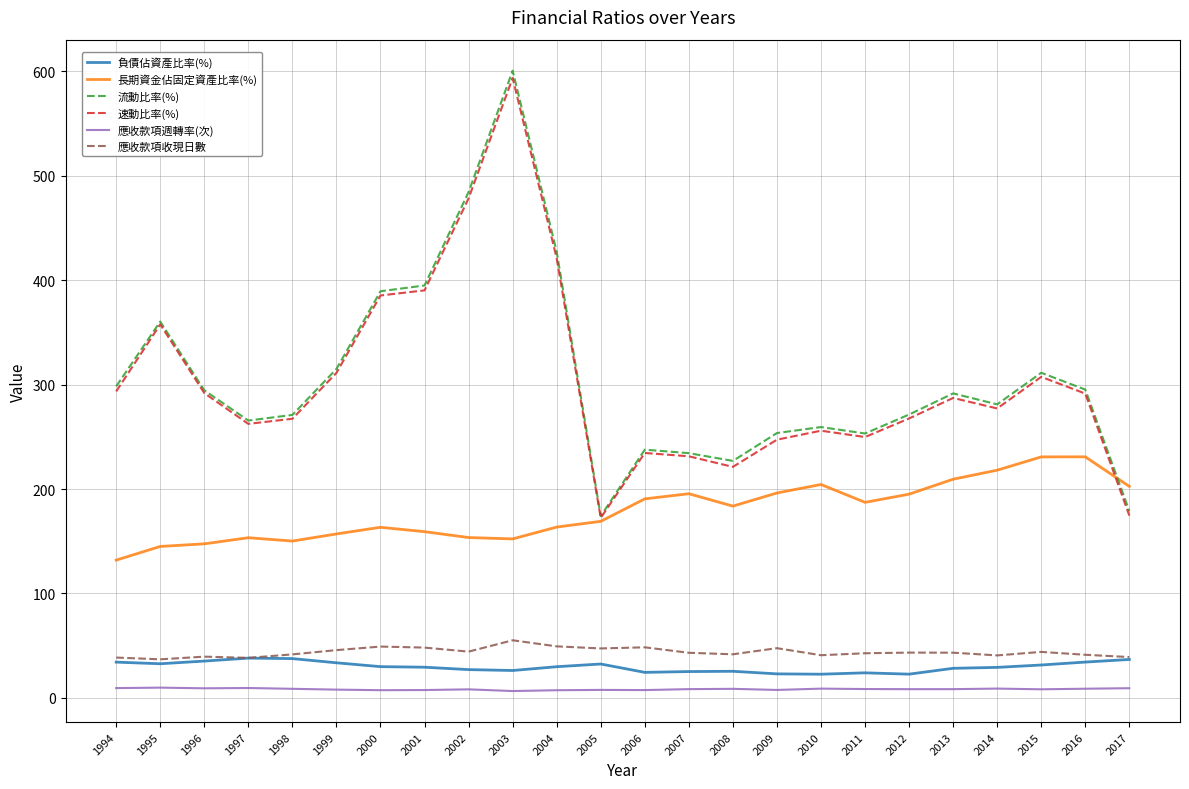

Is it true that 速動比率(%) equals 217.8 at 1995?

False